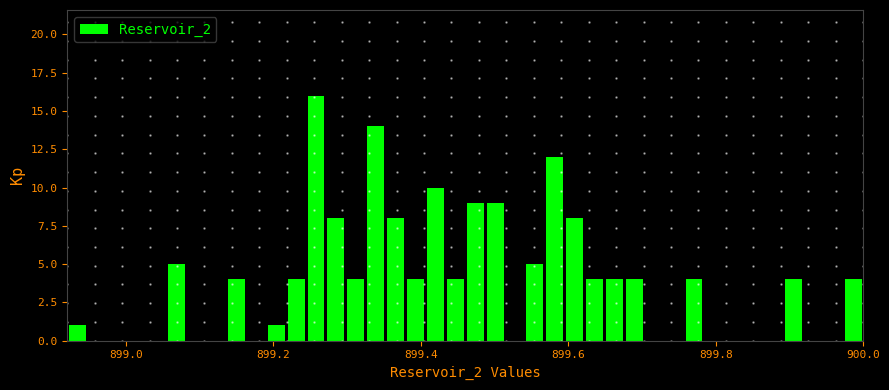

Around what value on the x-axis is the tallest bar? Give the approximate position of its centre, as read against the axis.

899.26